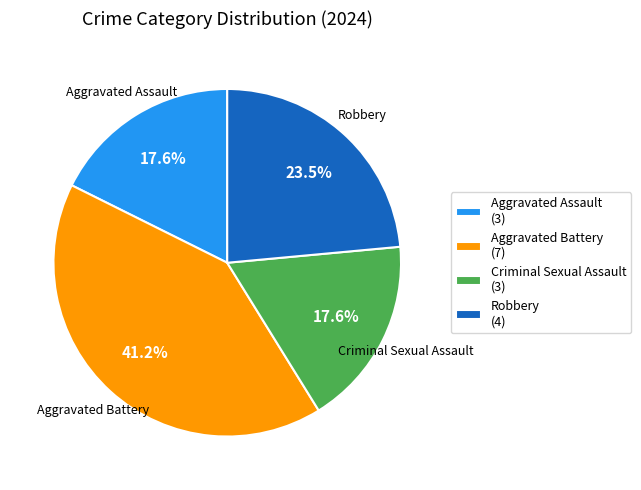

What is the largest slice in the pie chart?

Aggravated Battery